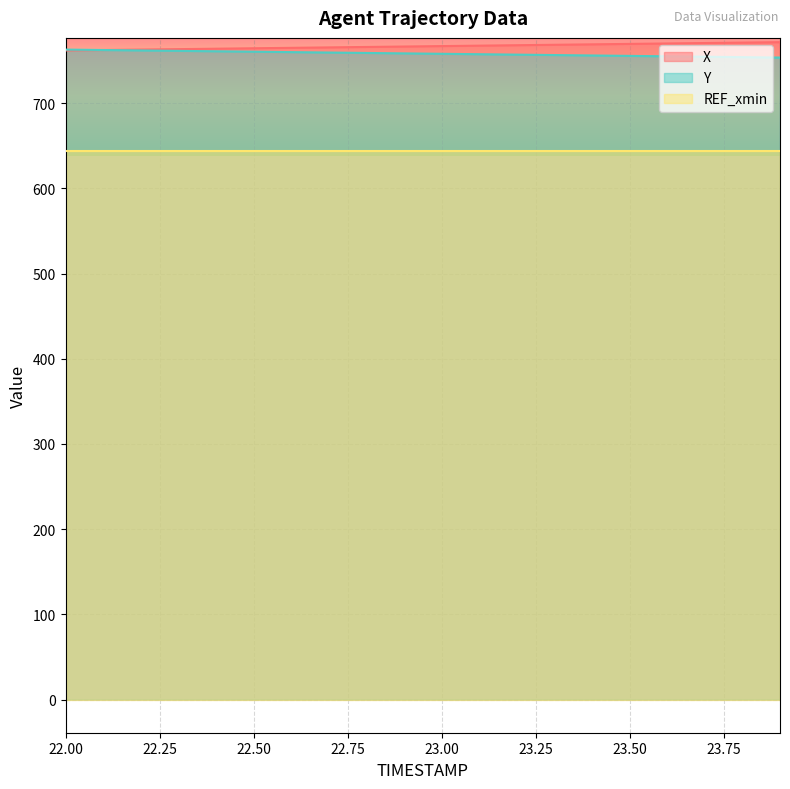

At which category is the sum across all series the highest?

23.9